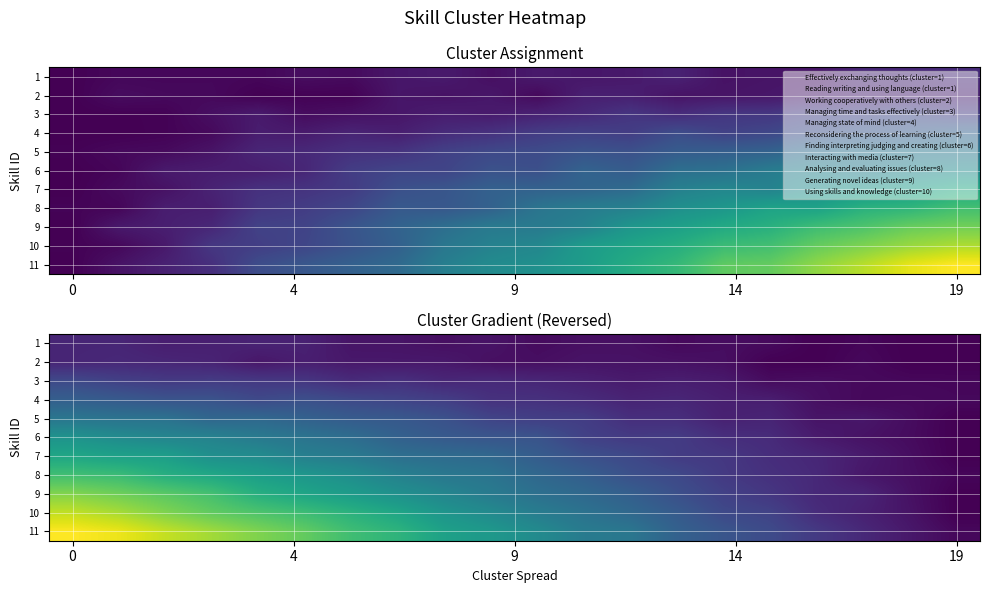

What is the total value across all series at 10?

26.1